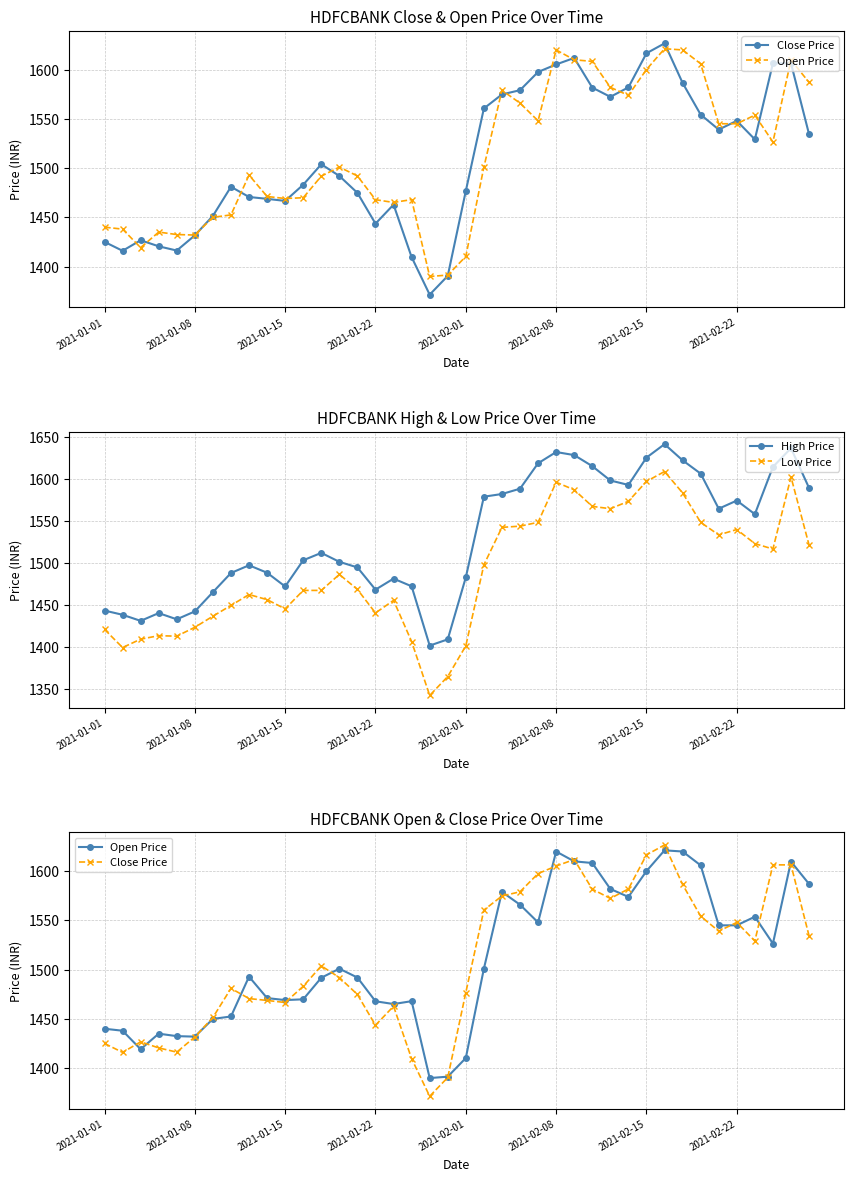

Reading right to left, extract all data points from this chart.

Close Price: 1534.4	1606.4	1606.5	1529.2	1548.0	1539.1	1554.3	1586.5	1626.7	1616.6	1582.0	1572.3	1581.8	1611.8	1605.2	1597.6	1579.1	1574.8	1560.5	1476.8	1390.5	1371.5	1409.6	1462.8	1443.5	1474.8	1492.0	1503.8	1483.1	1466.7	1468.8	1470.7	1481.0	1451.5	1431.7	1416.2	1420.5	1426.7	1416.0	1425.0
Open Price: 1587.0	1609.8	1526.5	1553.8	1545.0	1545.0	1606.0	1620.0	1621.2	1600.1	1573.9	1582.0	1608.3	1610.0	1620.0	1548.0	1566.0	1579.0	1501.0	1410.2	1391.3	1389.9	1468.0	1465.1	1467.9	1492.0	1501.0	1491.8	1469.9	1469.1	1471.2	1492.9	1452.5	1450.0	1432.0	1432.5	1435.0	1419.2	1438.0	1440.0
High Price: 1588.9	1636.2	1614.0	1557.7	1573.9	1564.2	1606.0	1621.8	1641.0	1625.0	1592.5	1597.8	1614.8	1628.0	1631.7	1618.2	1588.0	1581.7	1578.5	1482.5	1408.8	1401.3	1471.9	1481.0	1467.9	1494.3	1501.0	1511.7	1502.8	1471.7	1488.0	1496.9	1487.7	1464.9	1442.0	1432.6	1440.0	1430.8	1438.0	1443.0
Low Price: 1521.0	1602.0	1516.2	1522.7	1539.5	1533.0	1548.0	1583.0	1608.5	1596.7	1573.0	1564.2	1567.0	1586.7	1595.7	1548.0	1543.5	1542.0	1497.4	1401.0	1364.5	1342.0	1406.2	1455.2	1440.2	1468.2	1486.0	1467.0	1467.0	1445.0	1456.0	1462.1	1449.1	1436.3	1423.1	1412.5	1413.1	1409.0	1399.0	1420.6